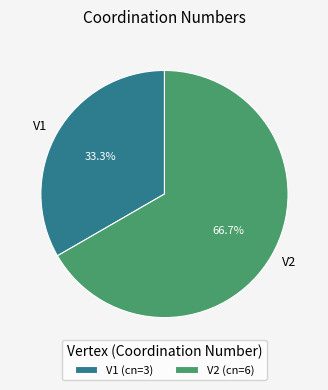

What is the ratio of the value at V1 to the value at V2?

0.5